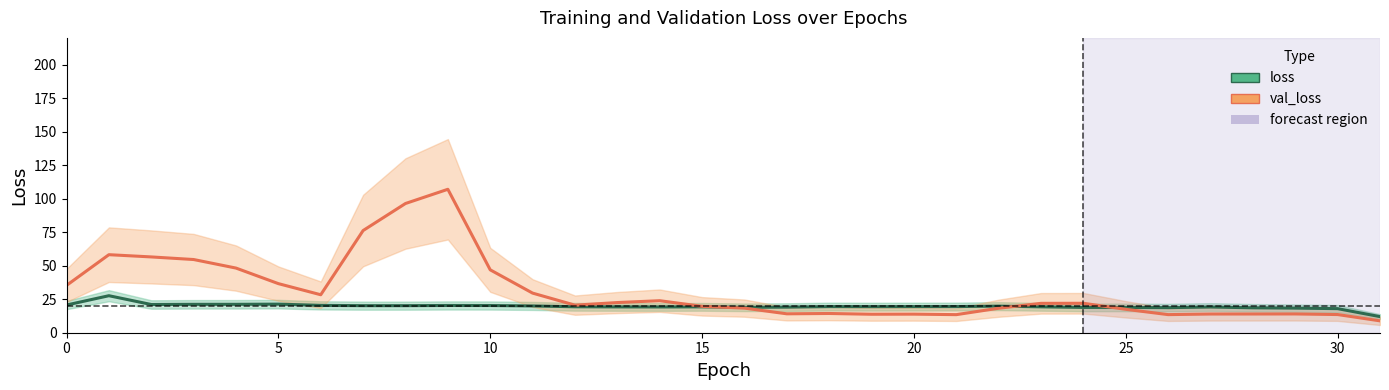

What is the maximum value for loss?

27.6